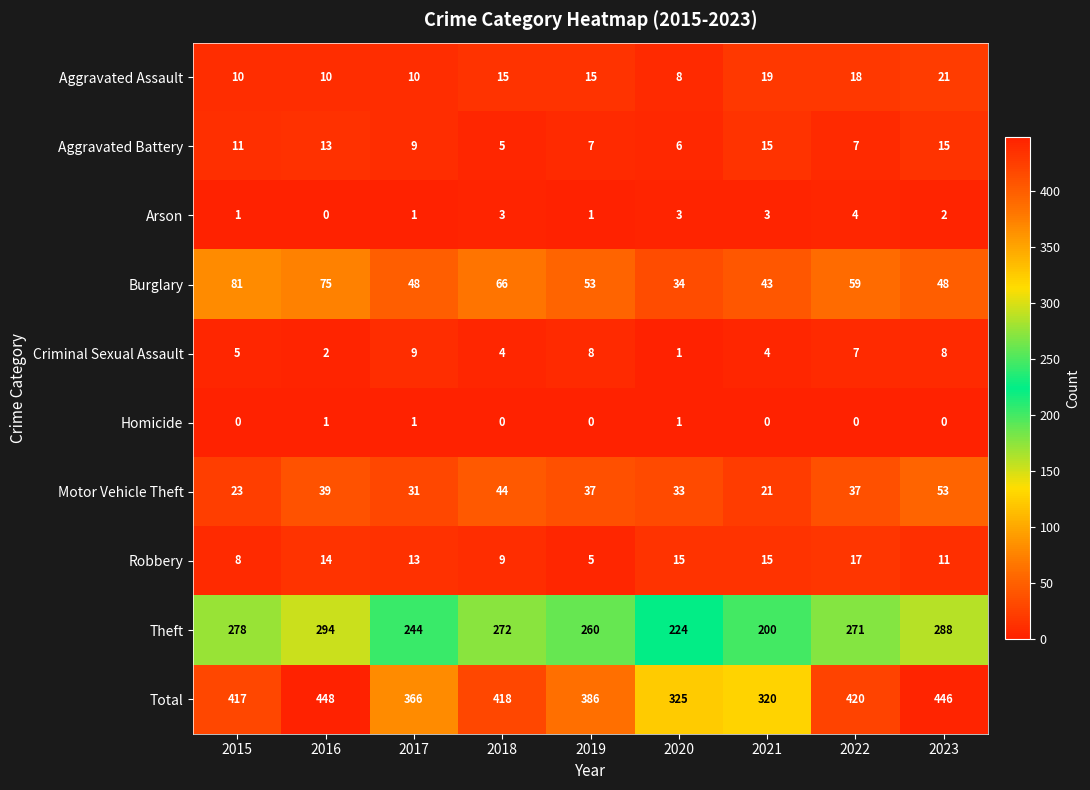

Where does the Theft series first go above 271?

2015